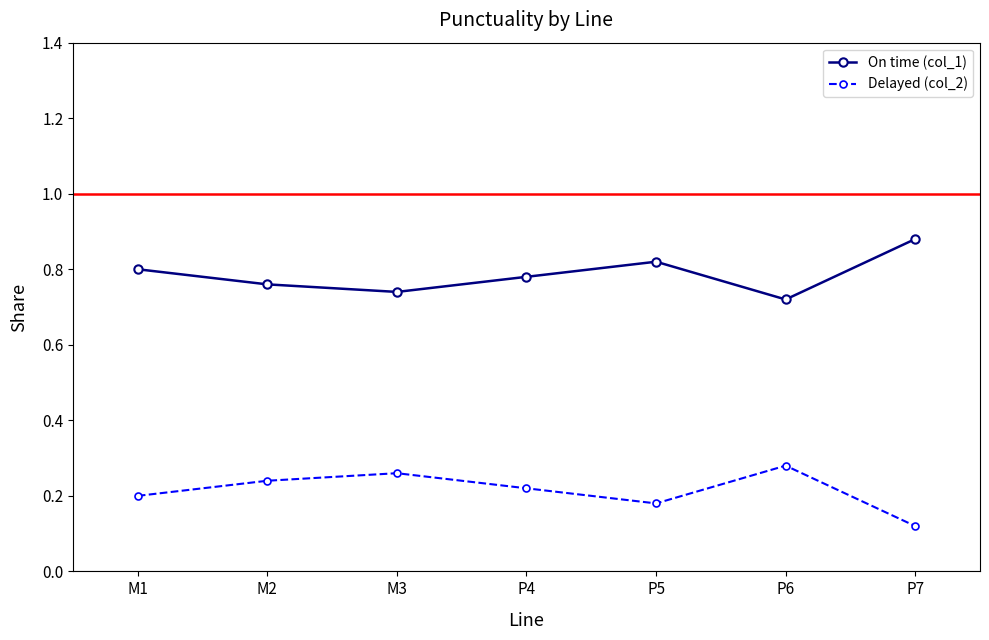

What is the spread (max minus min) of values at M1?

0.6